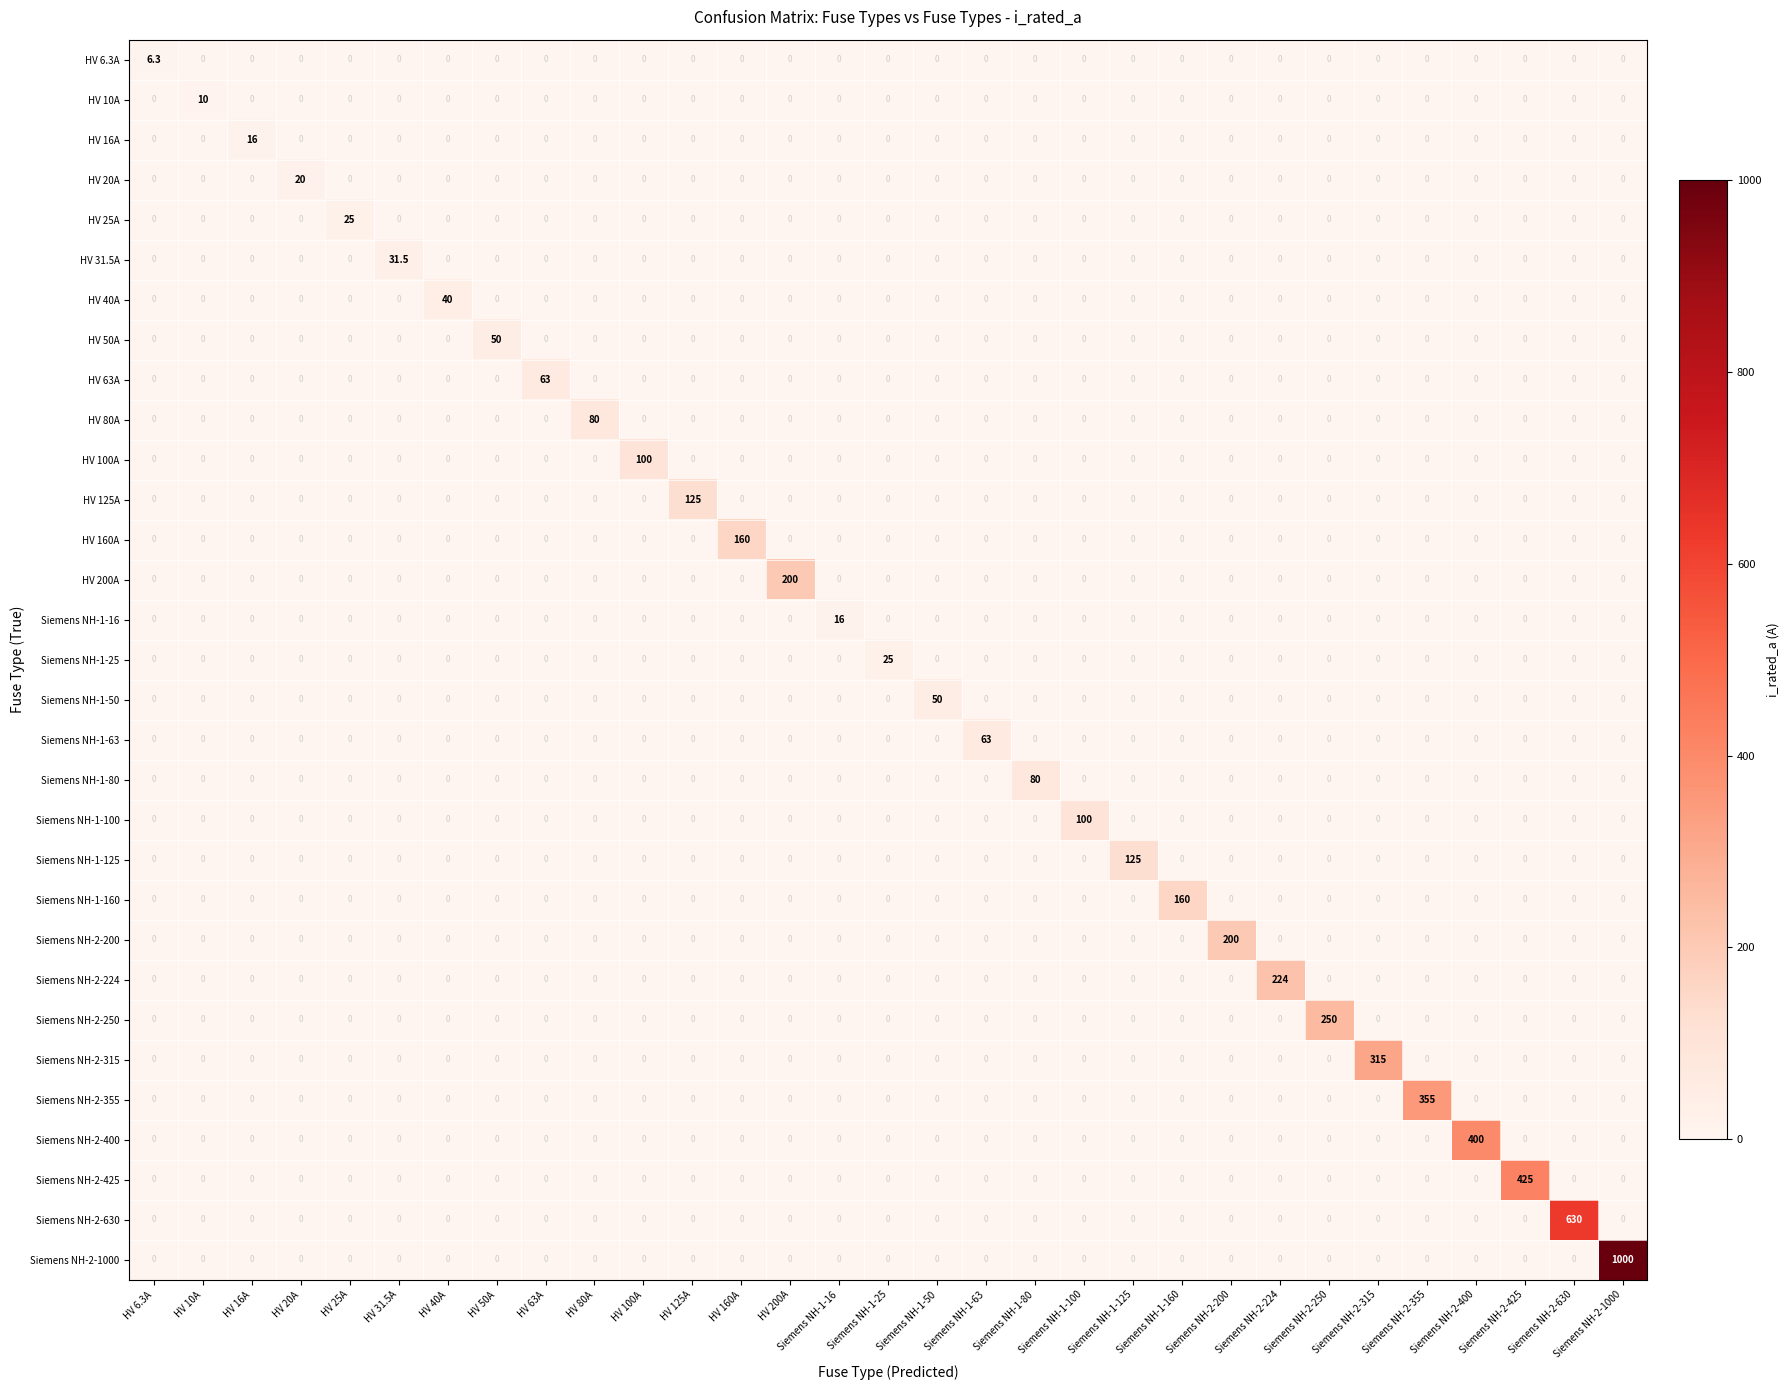

Count the number of categories in the chart.

31